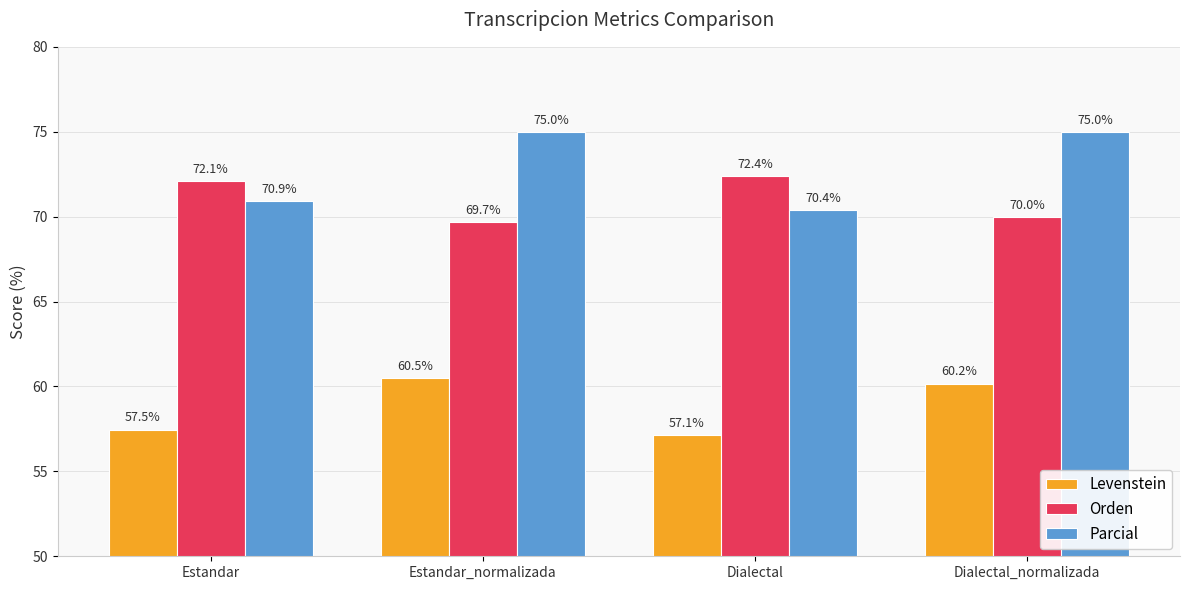

Reading left to right, list all the values displayed in this chart.

Levenstein: 57.5	60.5	57.1	60.2
Orden: 72.1	69.7	72.4	70.0
Parcial: 70.9	75.0	70.4	75.0